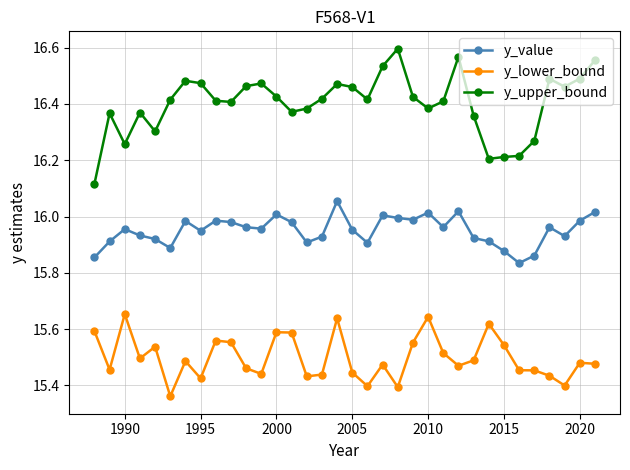

At how many categories does at least one series exceed 15?

34